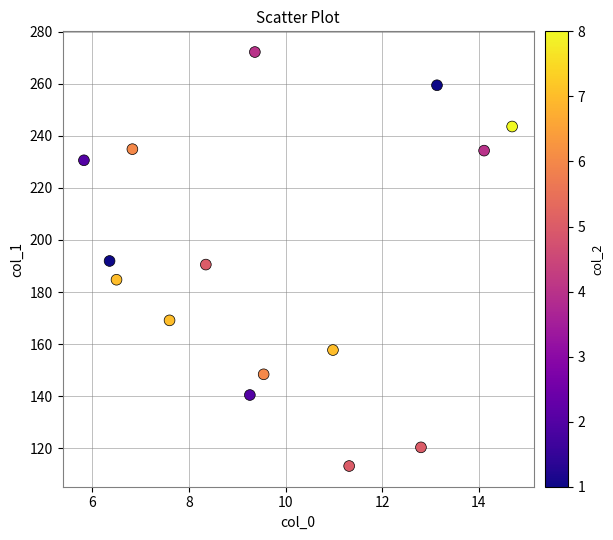

What is the range of Y values (max minus min)?

159.0